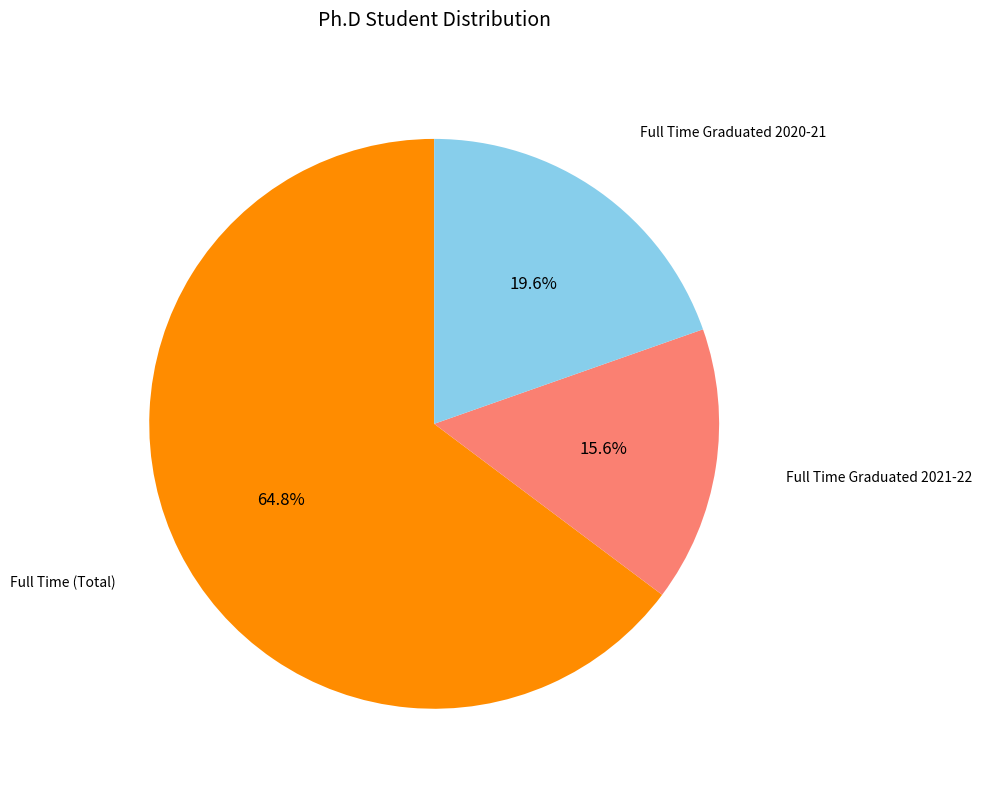

To the nearest percent, what percentage of the pie is Full Time Graduated 2020-21?

20%